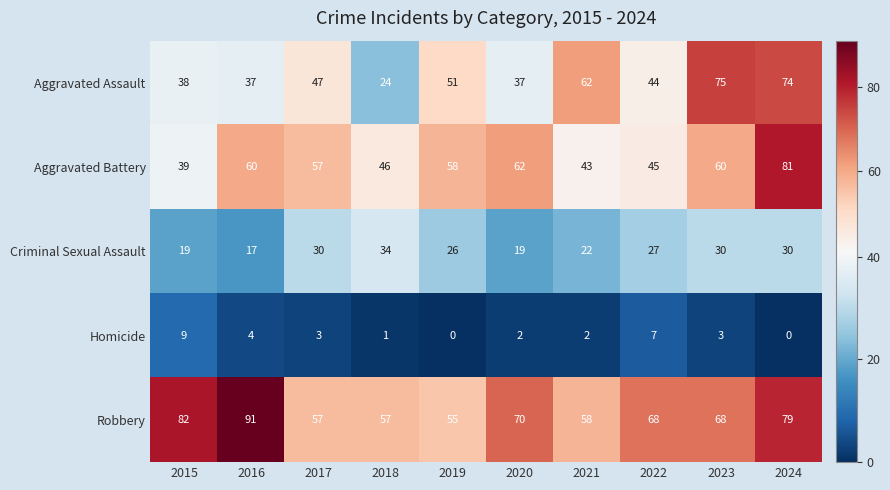

The Aggravated Assault series shows 127 at 2024. True or false?

False